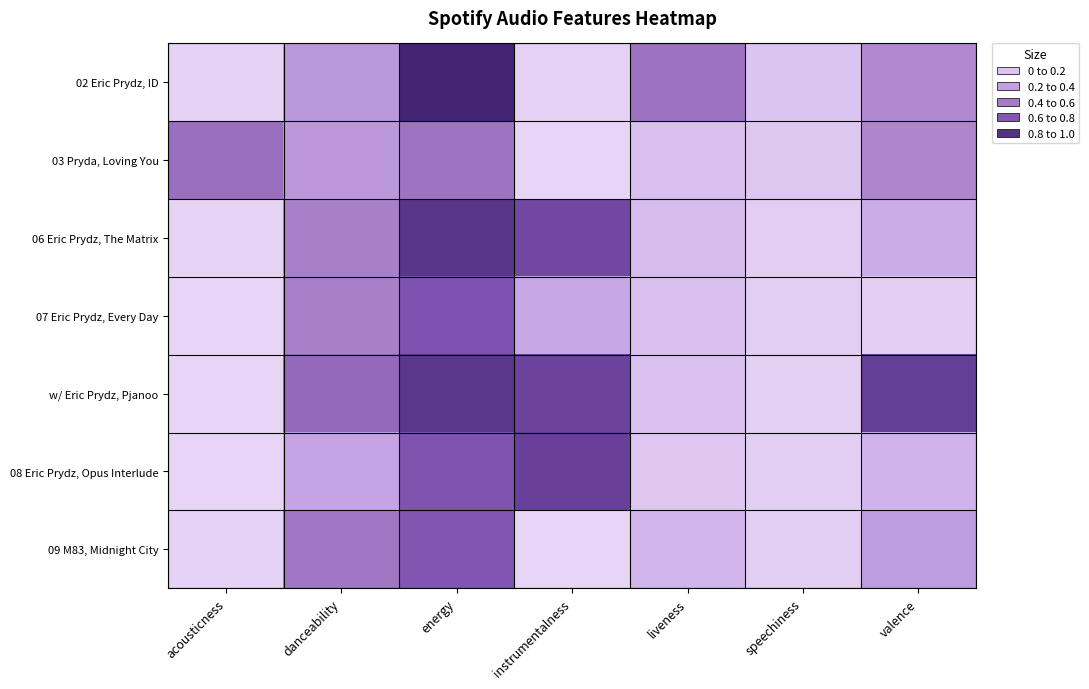

Rank the series at energy from highest to lowest value.

02 Eric Prydz, ID, 06 Eric Prydz, The Matrix, w/ Eric Prydz, Pjanoo, 07 Eric Prydz, Every Day, 08 Eric Prydz, Opus Interlude, 09 M83, Midnight City, 03 Pryda, Loving You